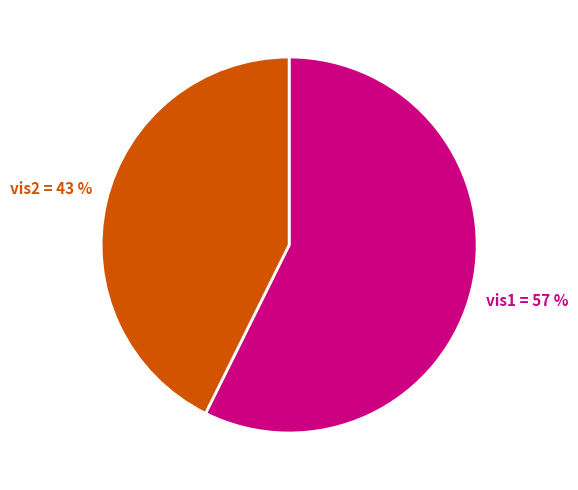

To the nearest percent, what is the average slice percentage?

50%